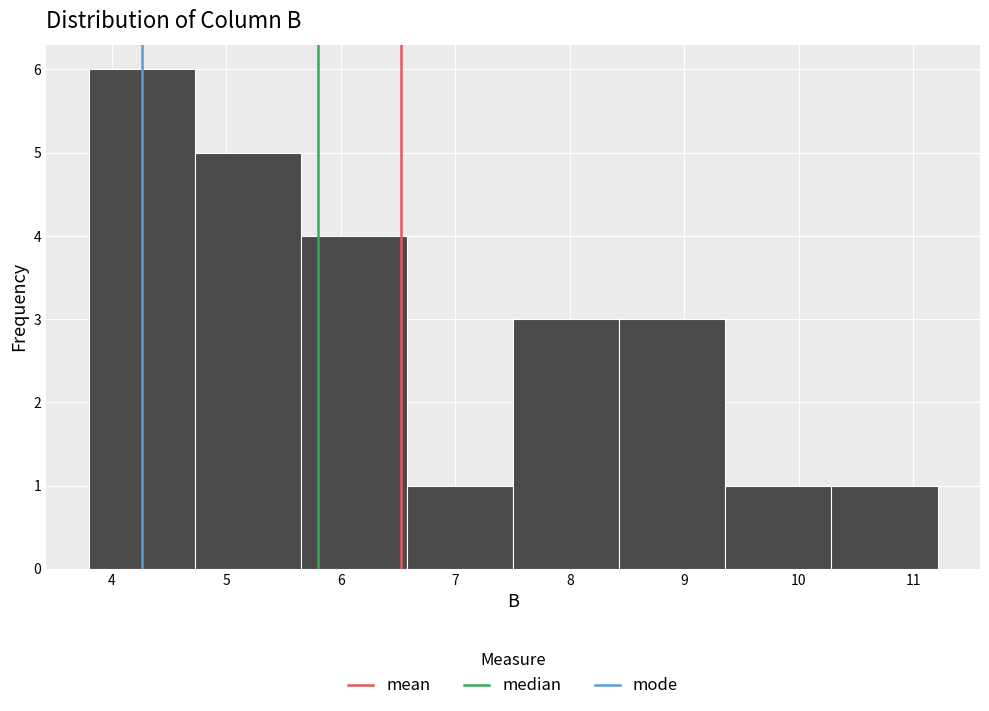

Reading left to right, transcribe this chart: for each bar, give the range it covers on the x-axis and its height. Neither the bar edges nor the heights are printed on the chart, so give them approximately, as read against the axes.

3.8 to 4.7: 6
4.7 to 5.7: 5
5.7 to 6.6: 4
6.6 to 7.5: 1
7.5 to 8.4: 3
8.4 to 9.4: 3
9.4 to 10.3: 1
10.3 to 11.2: 1